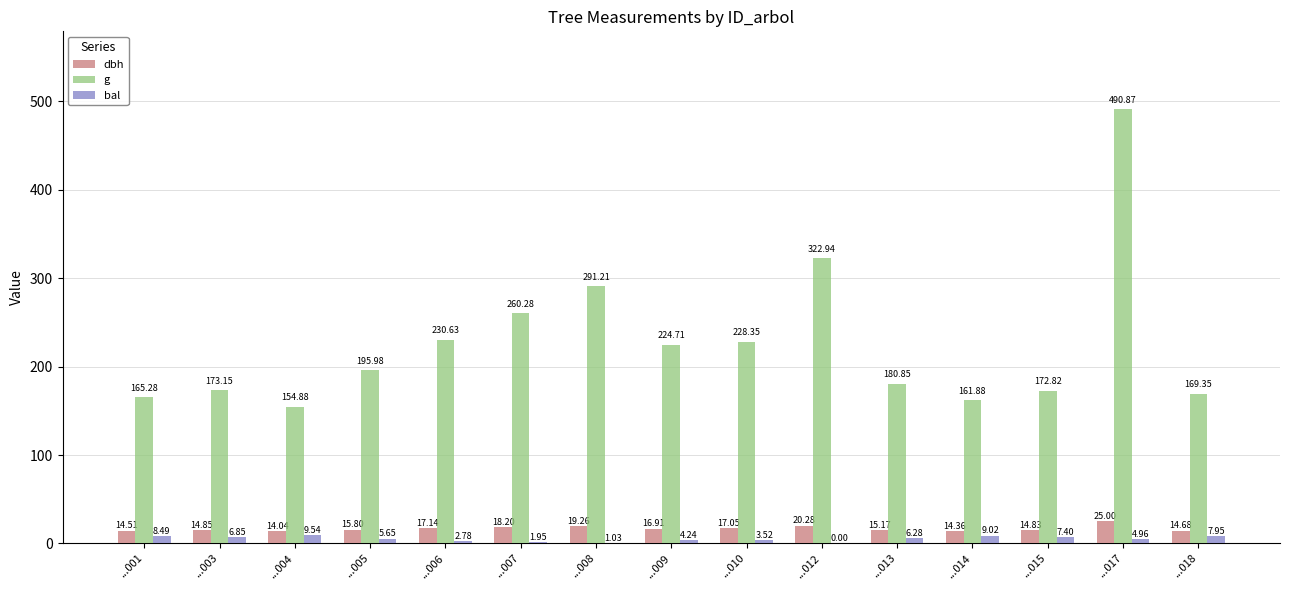

What is the maximum value shown in the chart?

490.9